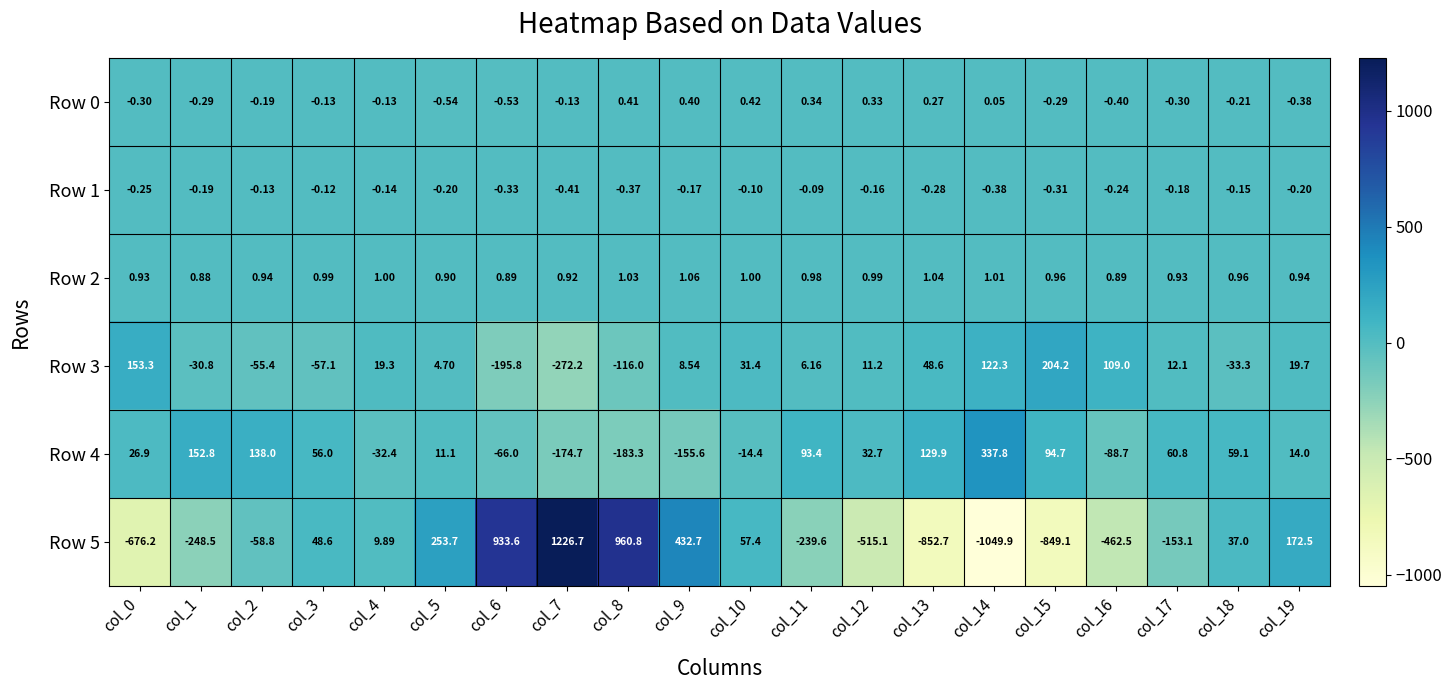

How many data points does each series have?

20